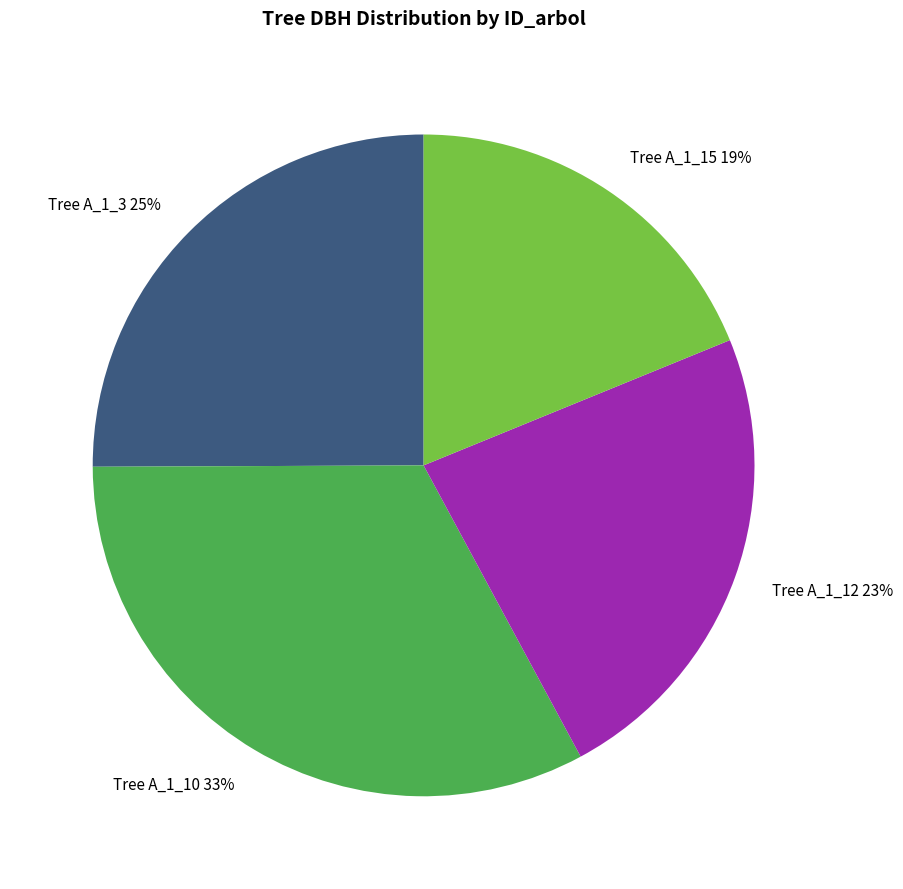

How many slices are in this pie chart?

4